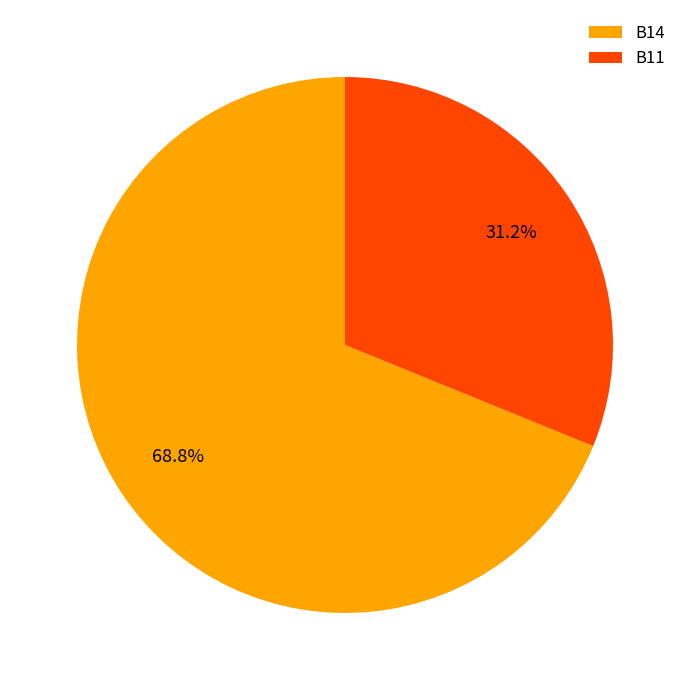

What percentage is the B11 slice, to the nearest percent?

31%